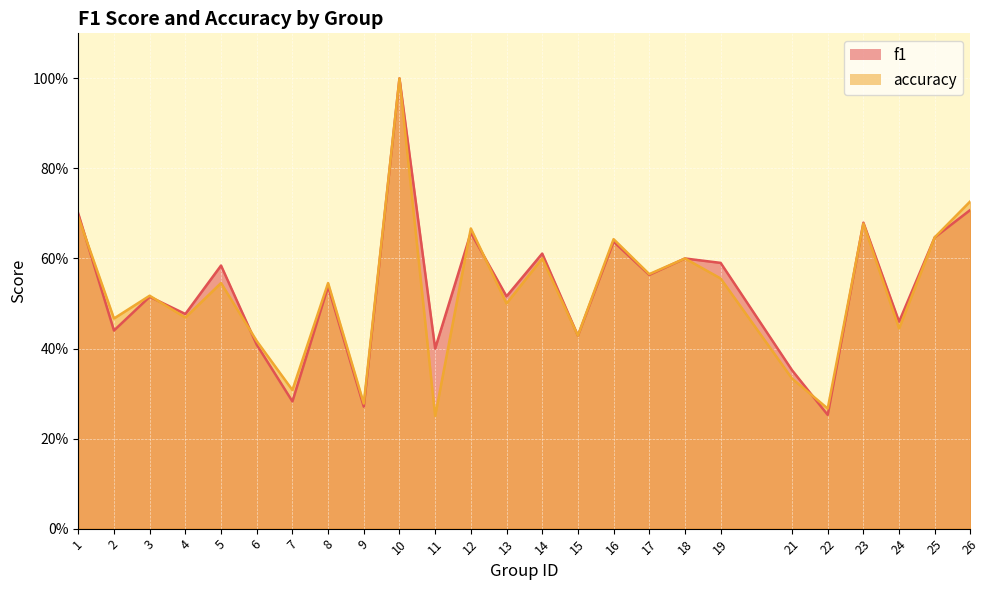

Count the f1 values in the range 0 to 1.

25